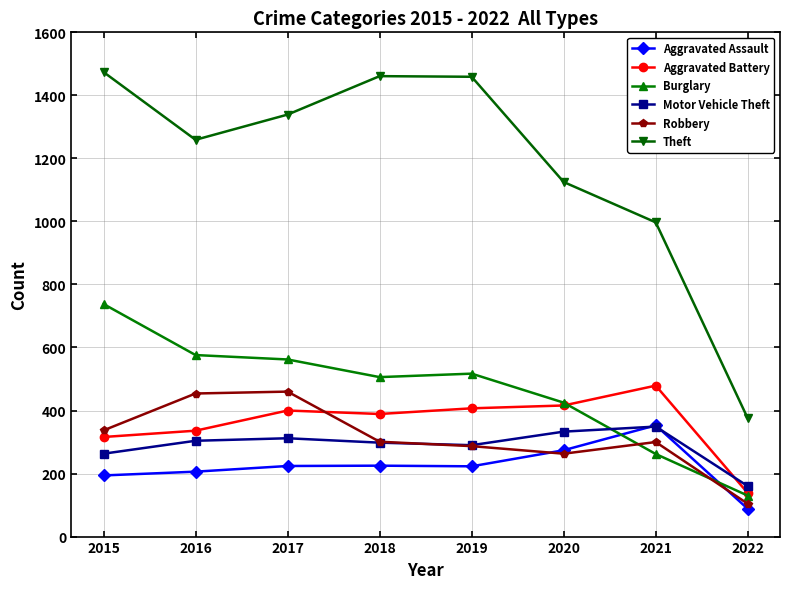

True or false: Theft and Motor Vehicle Theft intersect in this chart.

False